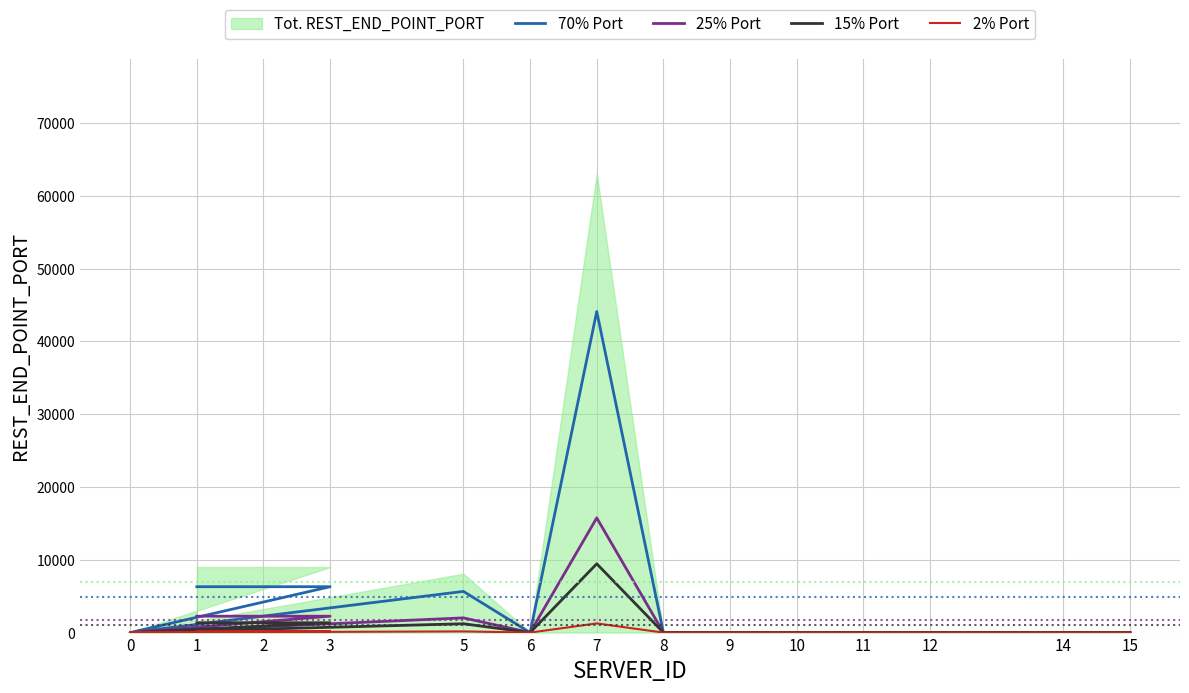

What is the approximate value of 15% Port at 12?

3.1